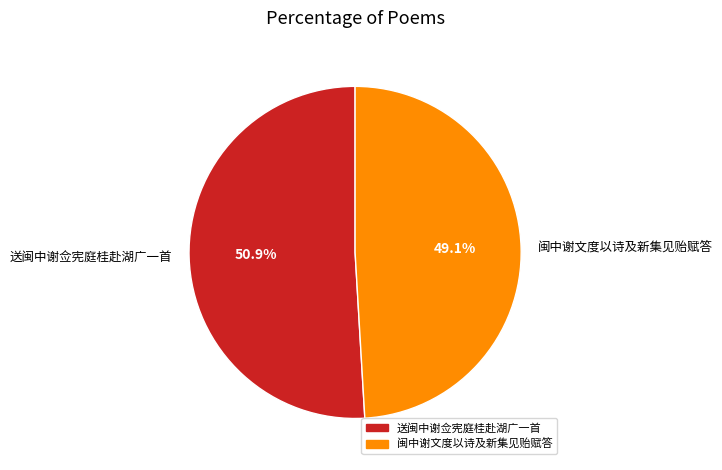

The 闽中谢文度以诗及新集见贻赋答 slice represents 39% of the pie. True or false?

False